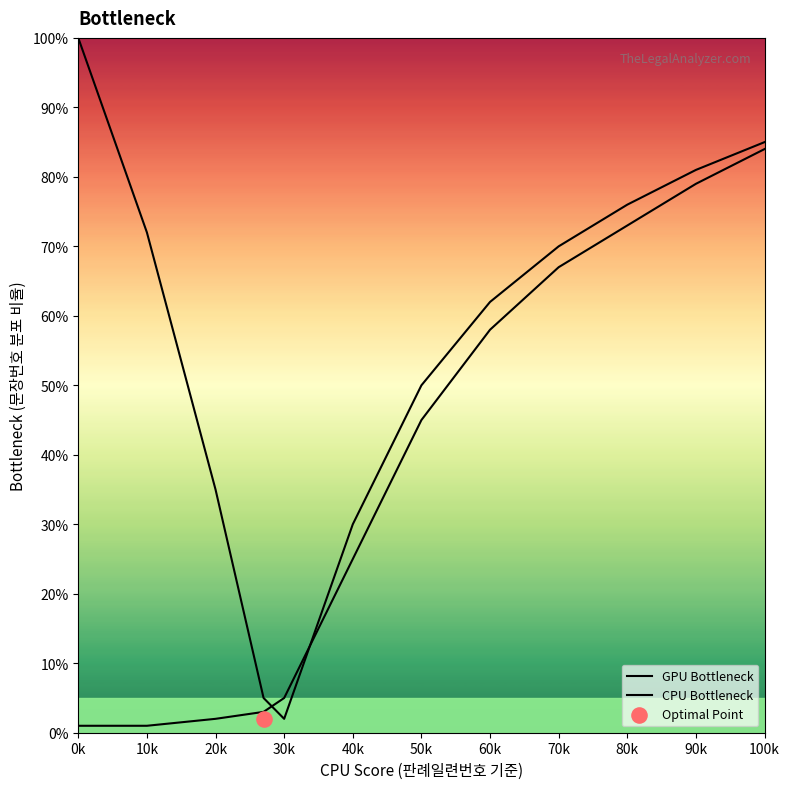

Which series has the widest spread of Y values?

GPU Bottleneck